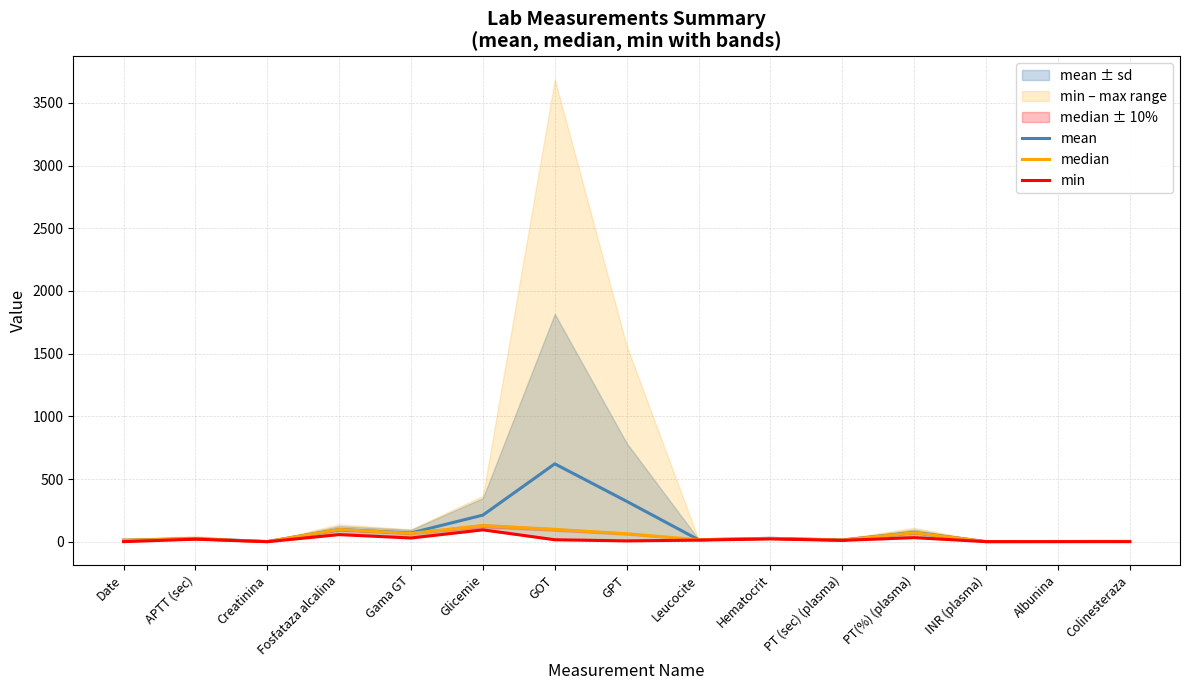

Reading left to right, list all the values displayed in this chart.

mean: 12.1	25.4	1.6	97.2	70.4	212.6	621.5	322.7	16.2	27.7	14.1	73.7	1.3	2.0	2.5
median: 12.0	23.0	1.4	97.5	67.0	128.0	98.0	64.0	16.2	26.8	13.2	72.0	1.2	2.0	2.5
min: 1.0	20.6	0.4	57.0	30.0	95.0	16.0	7.0	12.9	22.8	10.9	32.8	0.9	1.0	1.0